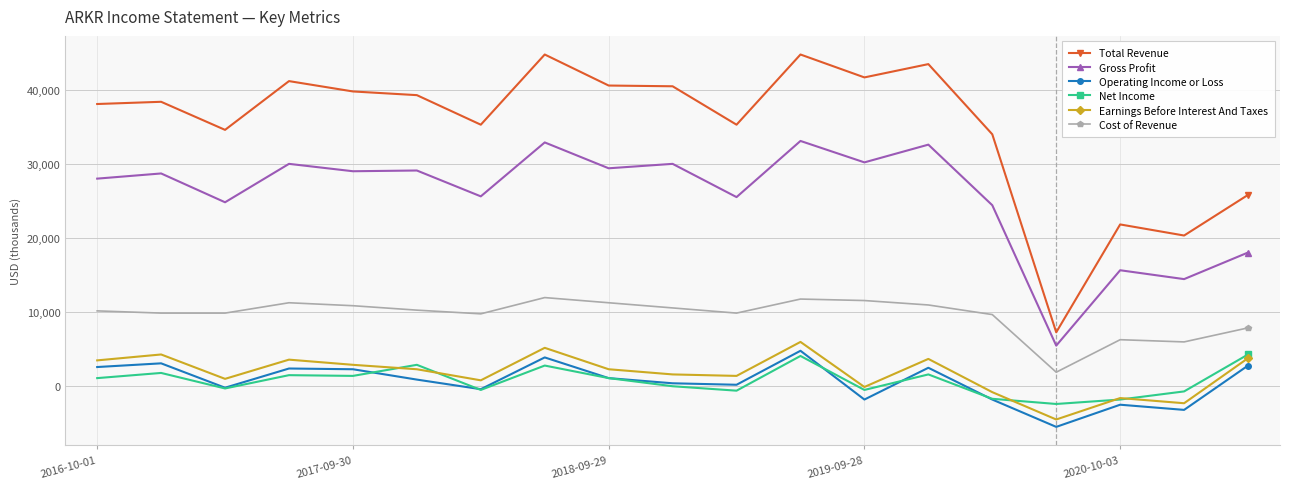

Does the chart display data point markers on the line(s)?

Yes